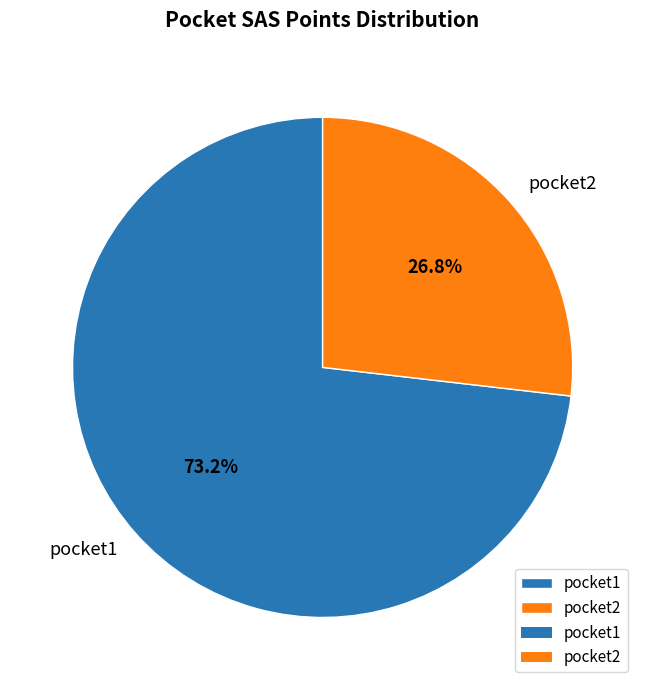

To the nearest percent, what portion does pocket2 represent?

27%